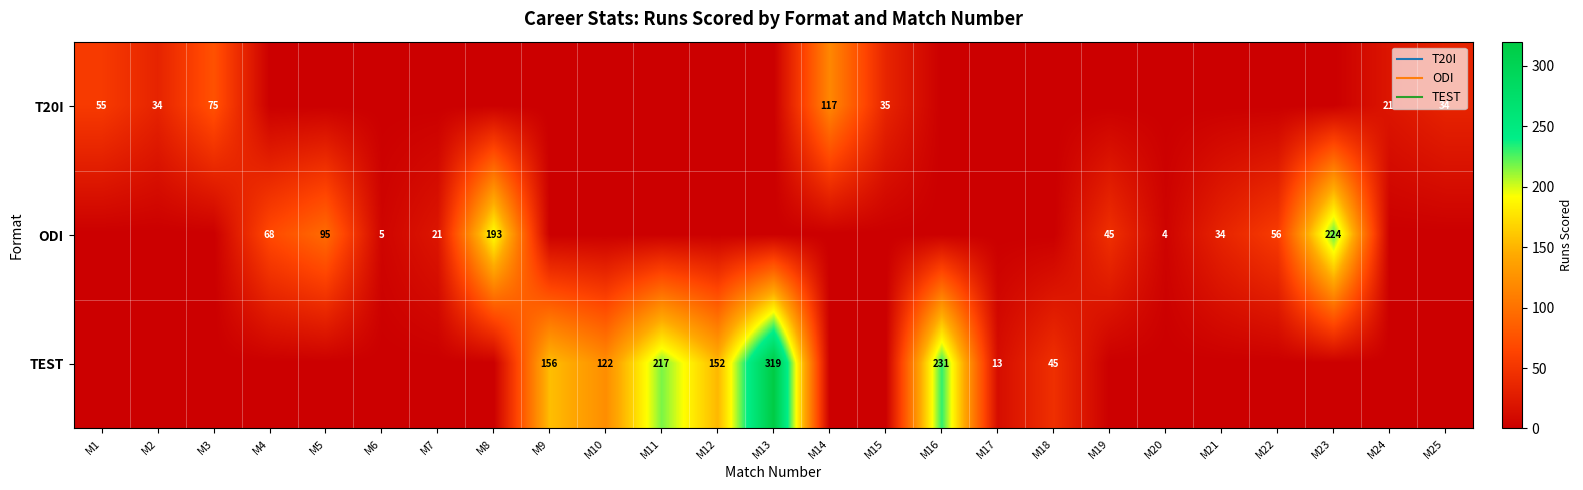

At which category is the sum across all series the highest?

M13